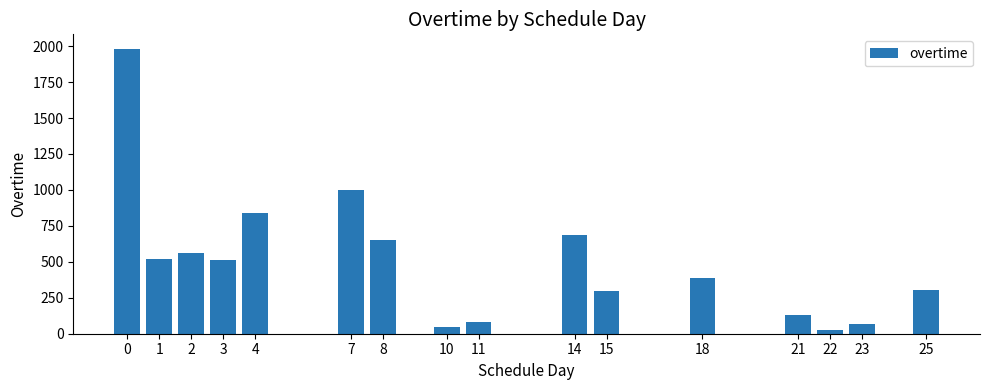

The value at 0 is 1983. True or false?

True